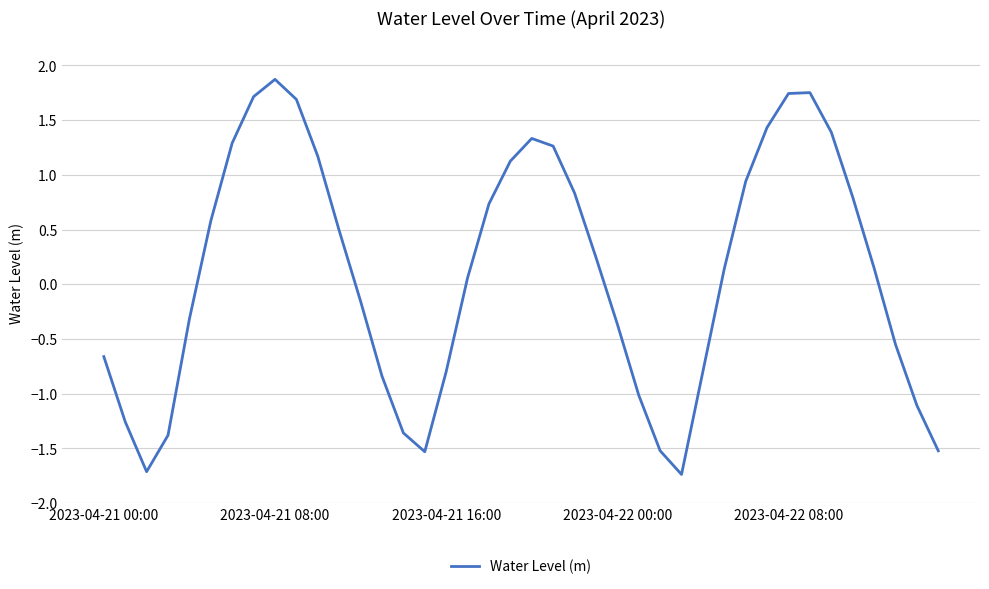

How many lines are shown in the chart?

1